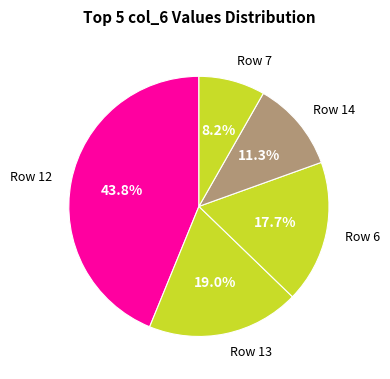

Is Row 6 the majority of the pie?

No